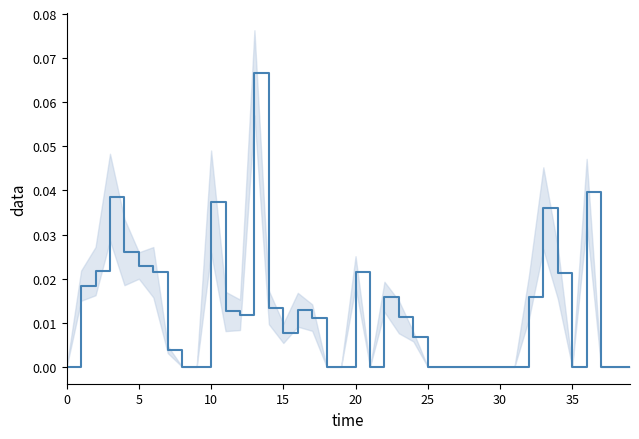

How many lines are shown in the chart?

1